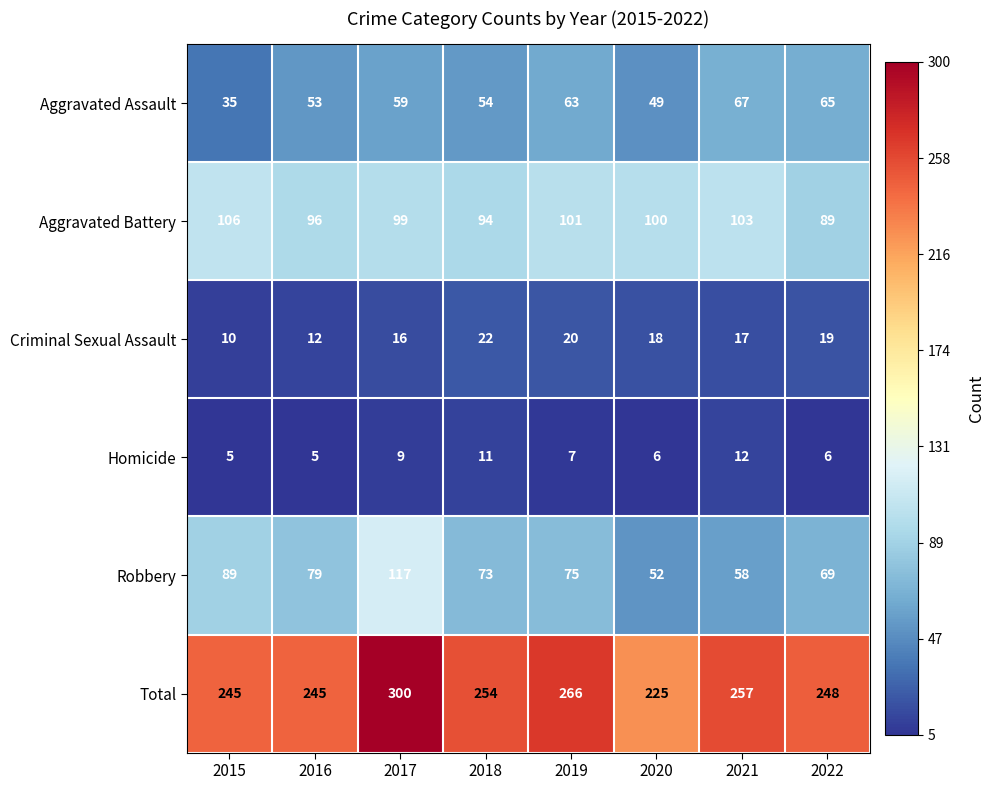

Count the Homicide values in the range 6 to 11.

5